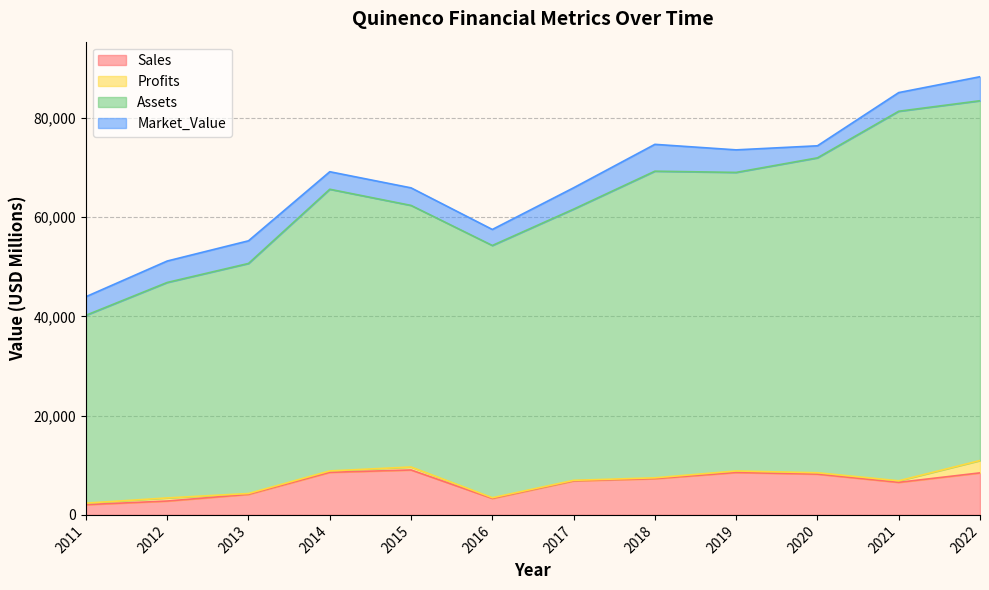

What is the value of the Assets point at the 7th from the left?

61587.7